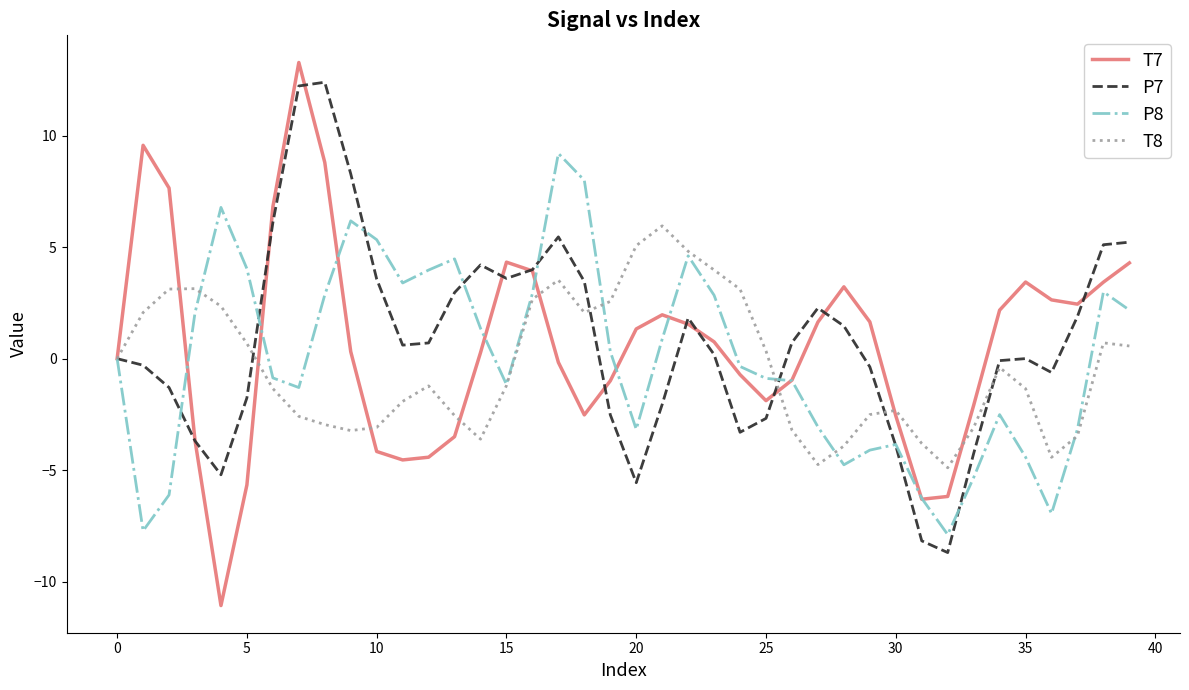

What is the minimum value shown in the chart?

-11.1